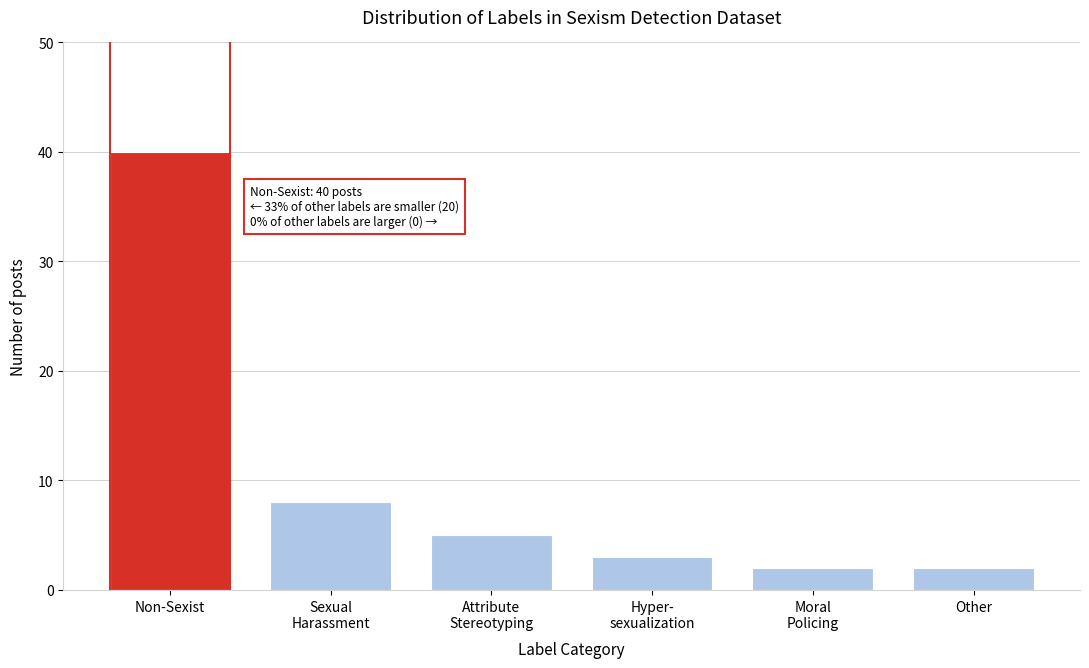

Reading left to right, extract all data points from this chart.

40	8	5	3	2	2